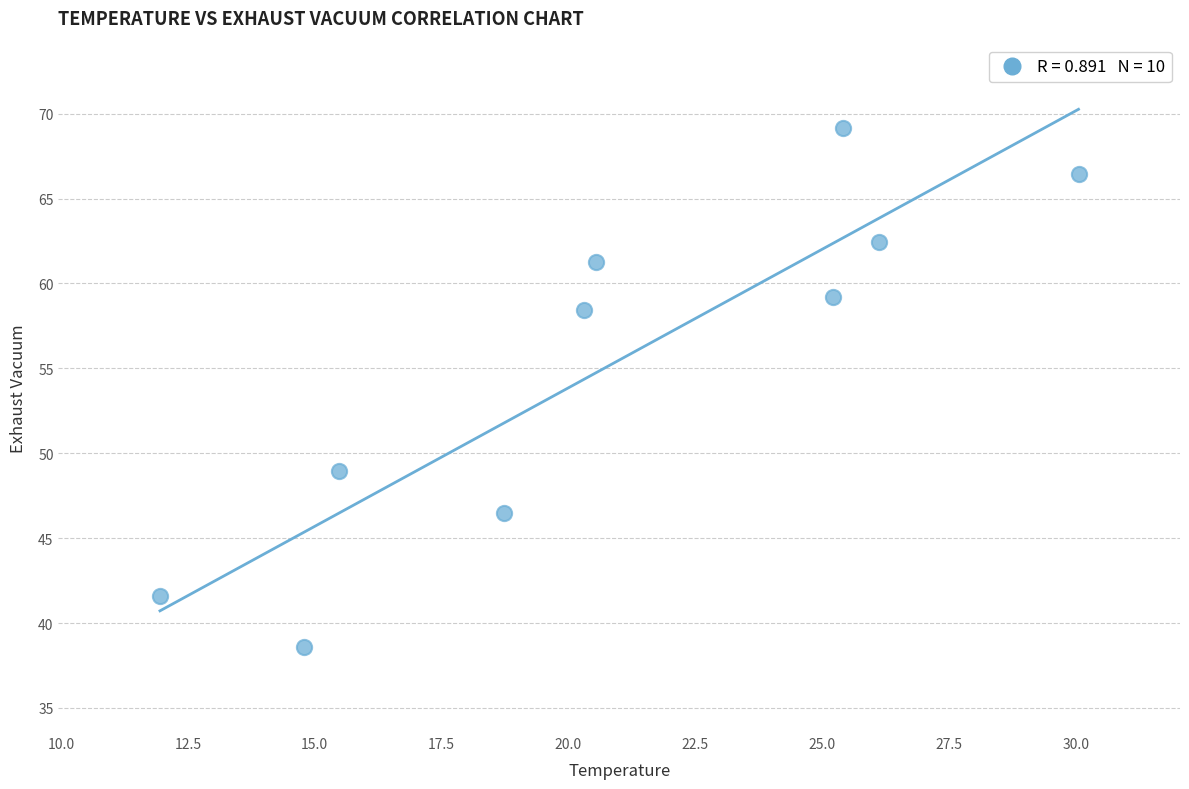

What Y value in the scatter plot is closest to 53?

49.0